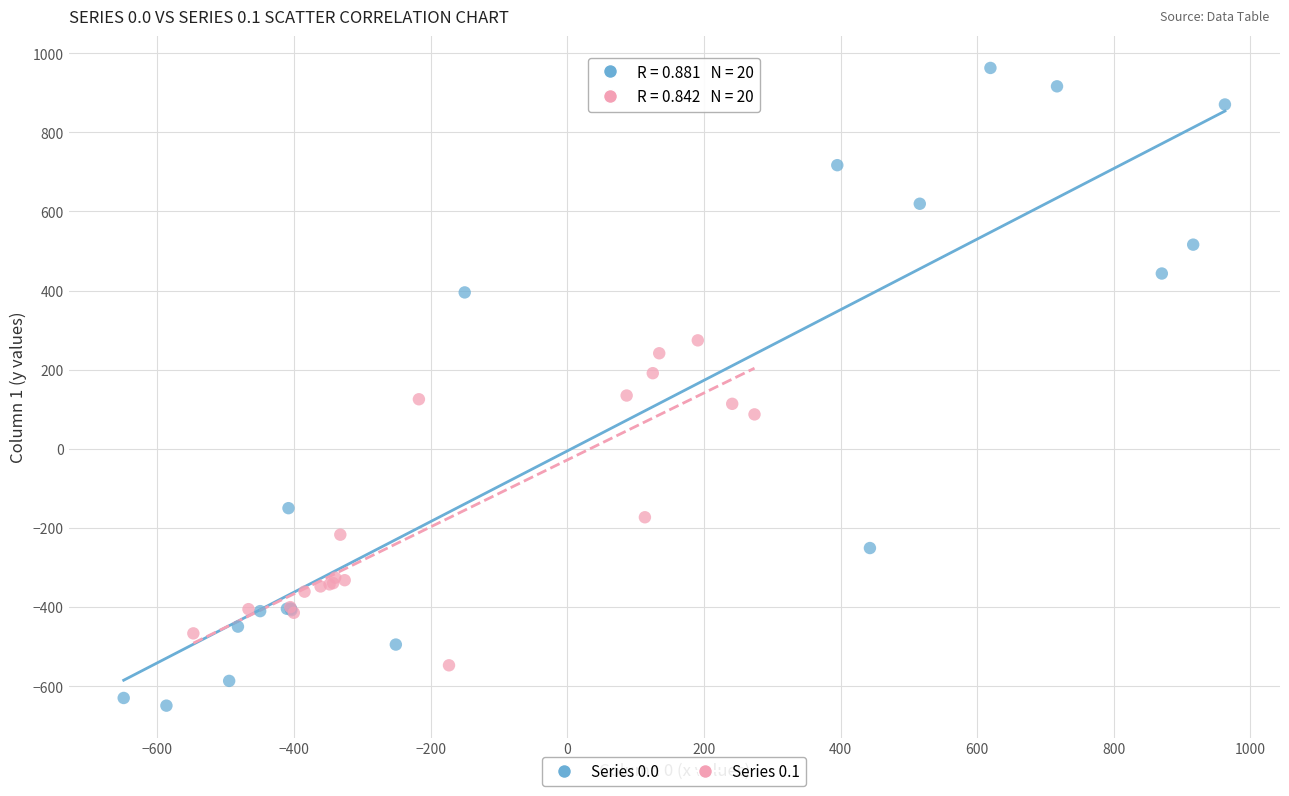

Which series has the widest spread of Y values?

Series 0.0